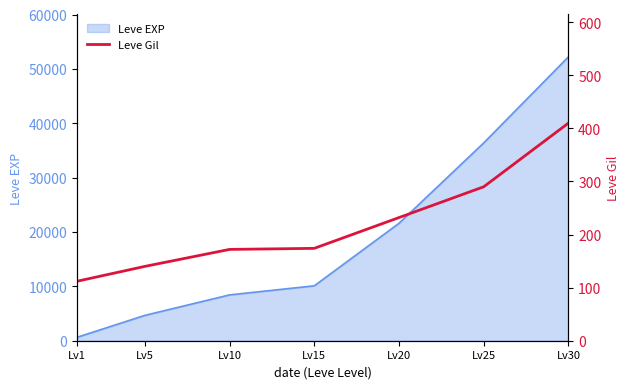

Where is the data nearest to the value 261?

Lv20